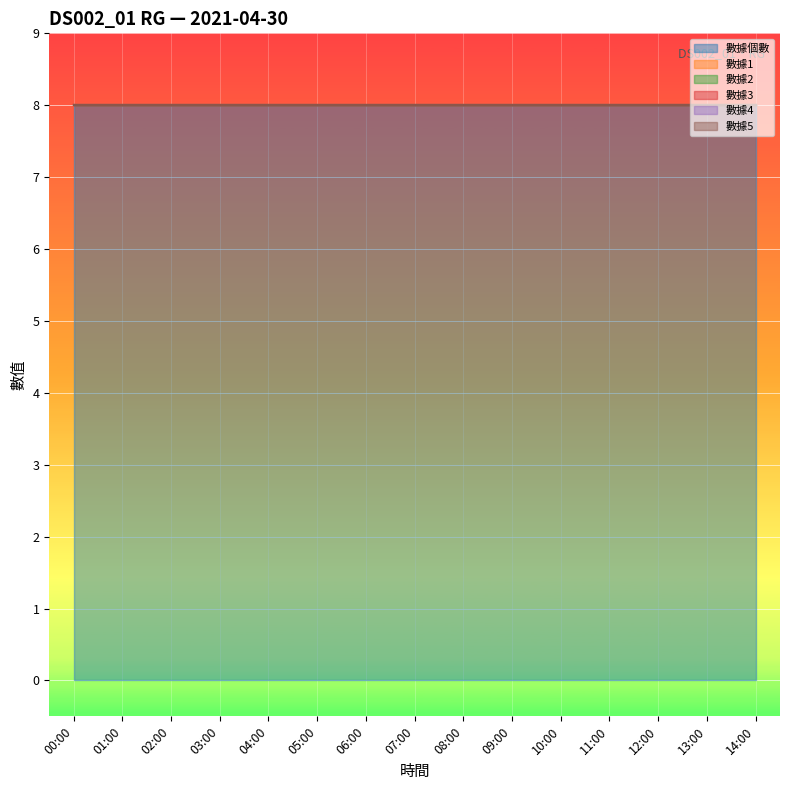

True or false: 數據1 and 數據2 cross at least once.

False